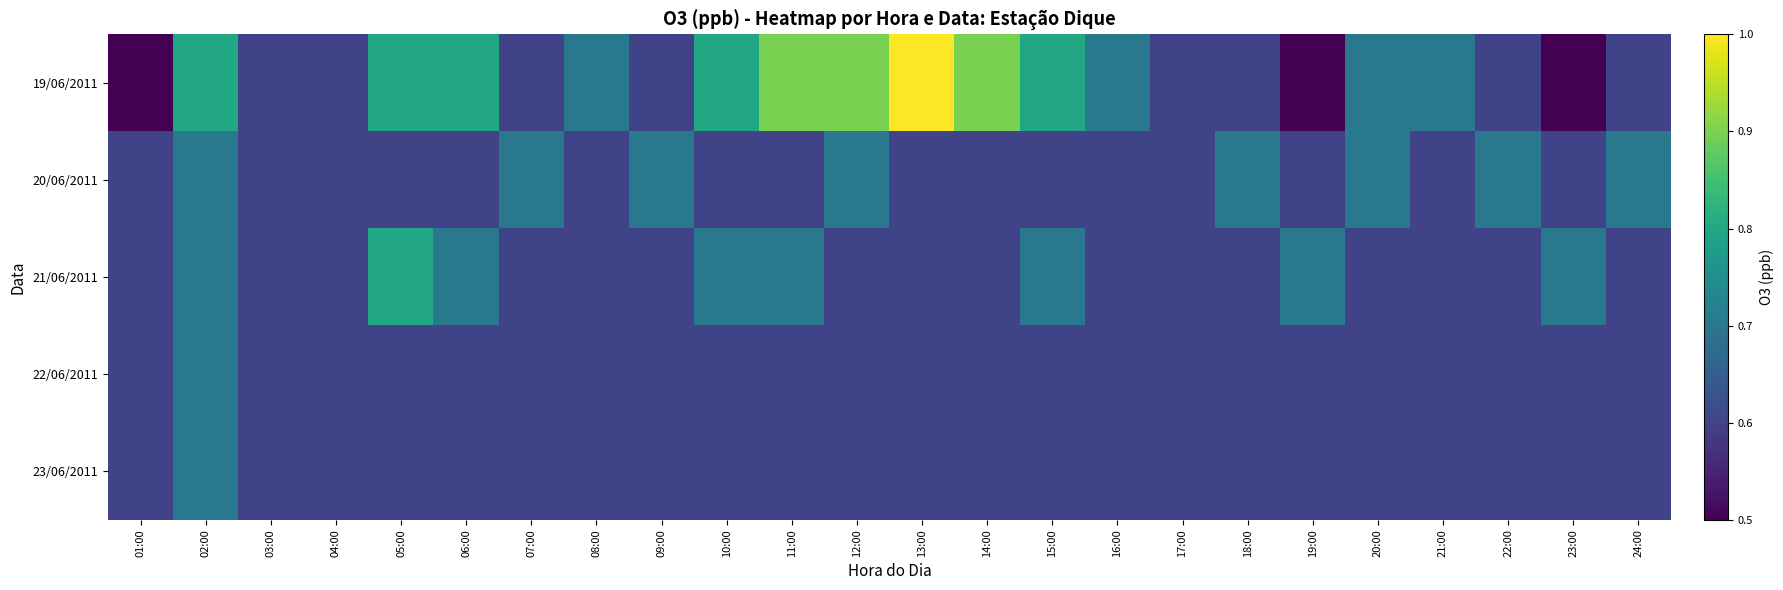

At how many categories does at least one series exceed 0?

24